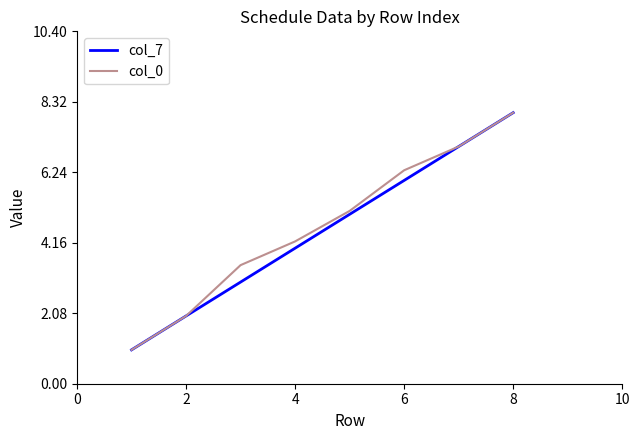

What is the greatest value displayed?

8.0